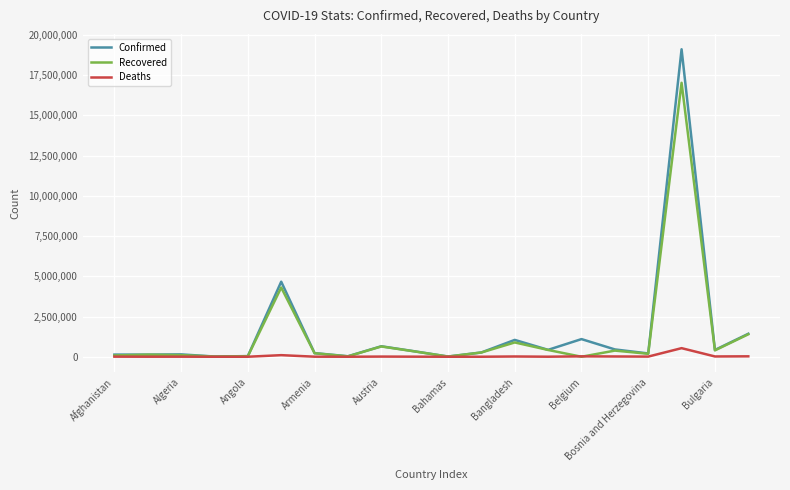

What is the maximum value shown in the chart?

19106971